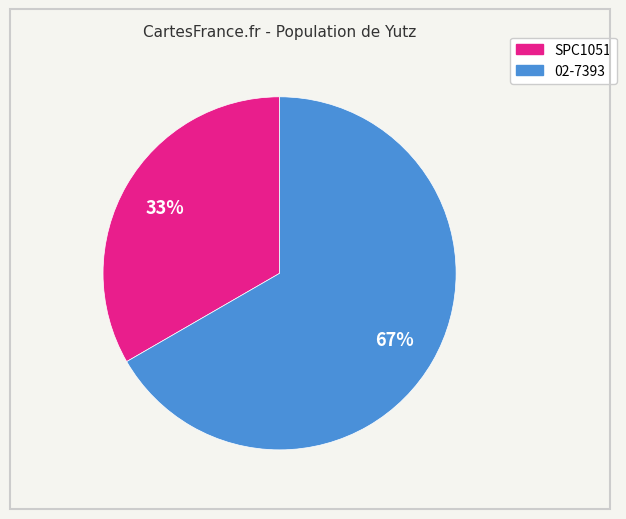

Approximately how many times larger is the value at SPC1051 compared to 02-7393?

0.5